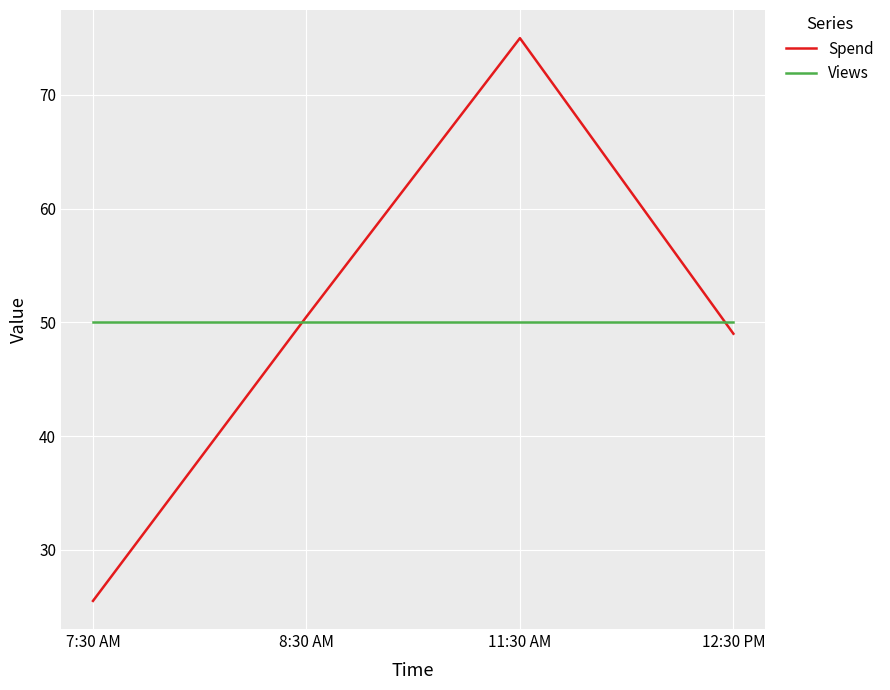

Reading left to right, transcribe all the data shown in this chart.

Spend: 25.5	50.5	75.0	49.0
Views: 50.0	50.0	50.0	50.0